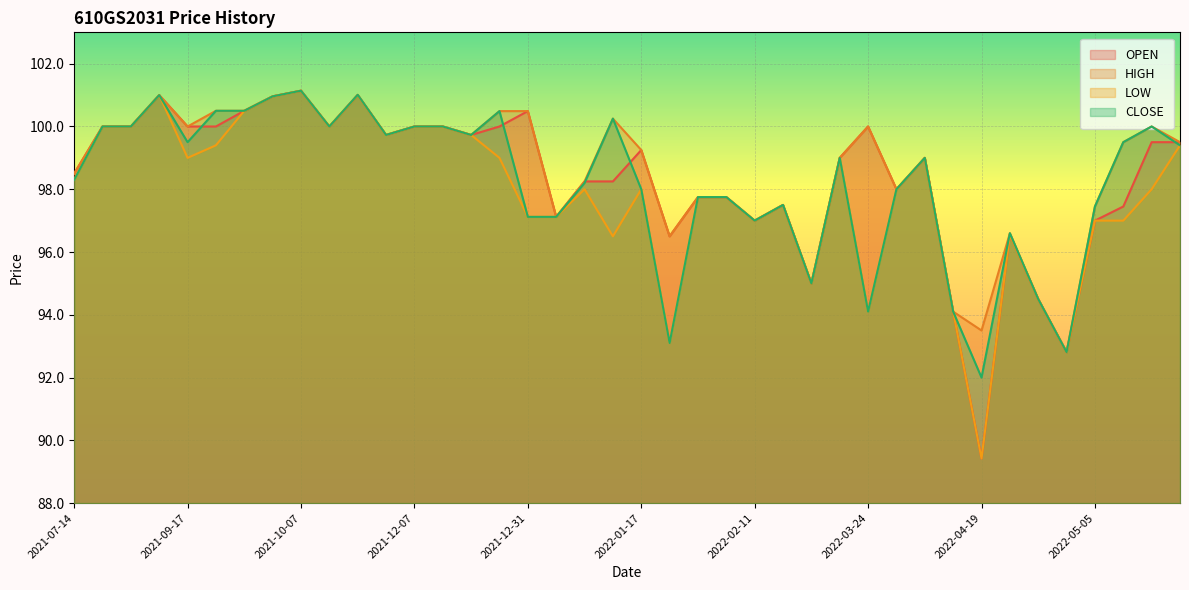

How many categories are shown in the chart?

40